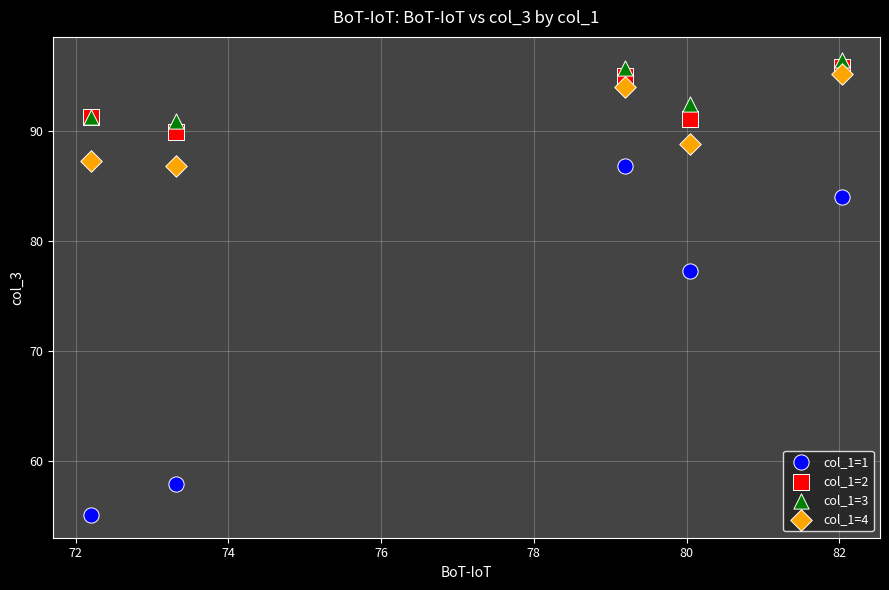

Which series reaches the minimum Y coordinate?

col_1=1